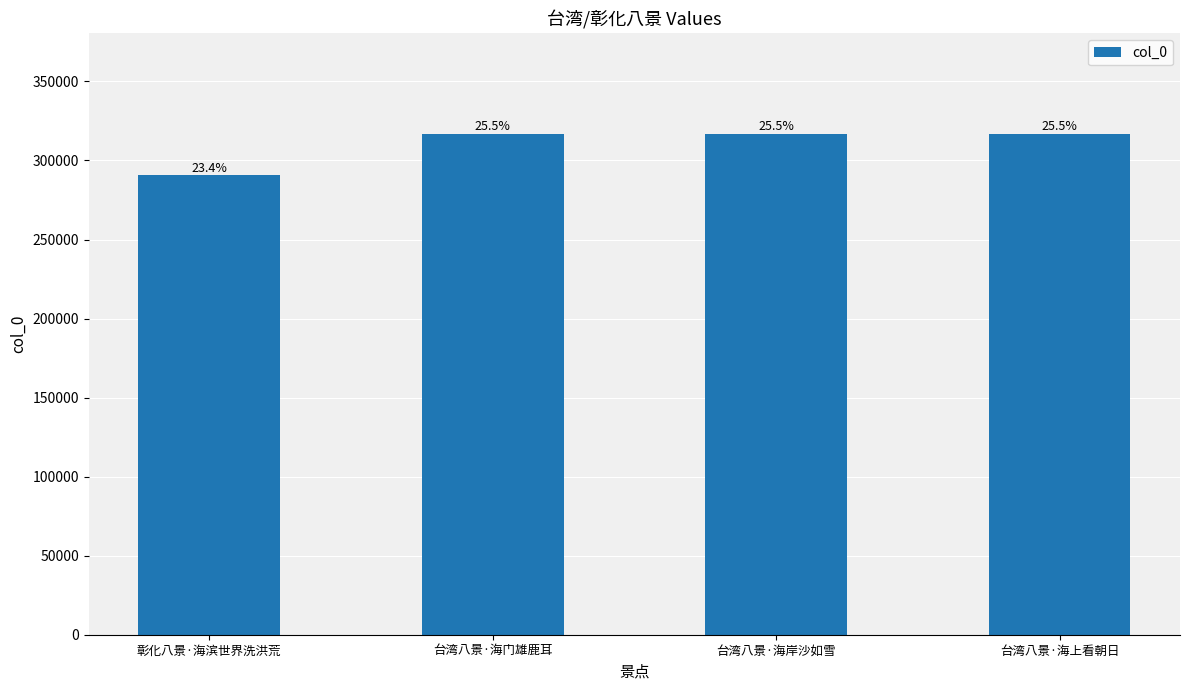

At which label does the data first exceed 316971?

台湾八景·海岸沙如雪